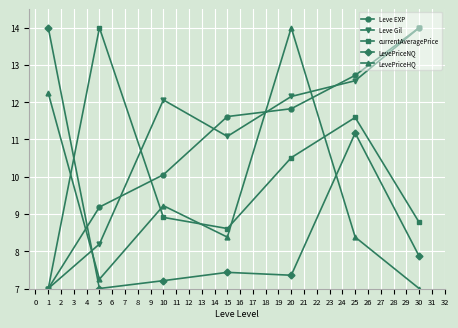

Which category has the lowest value in the LevePriceNQ series?

5